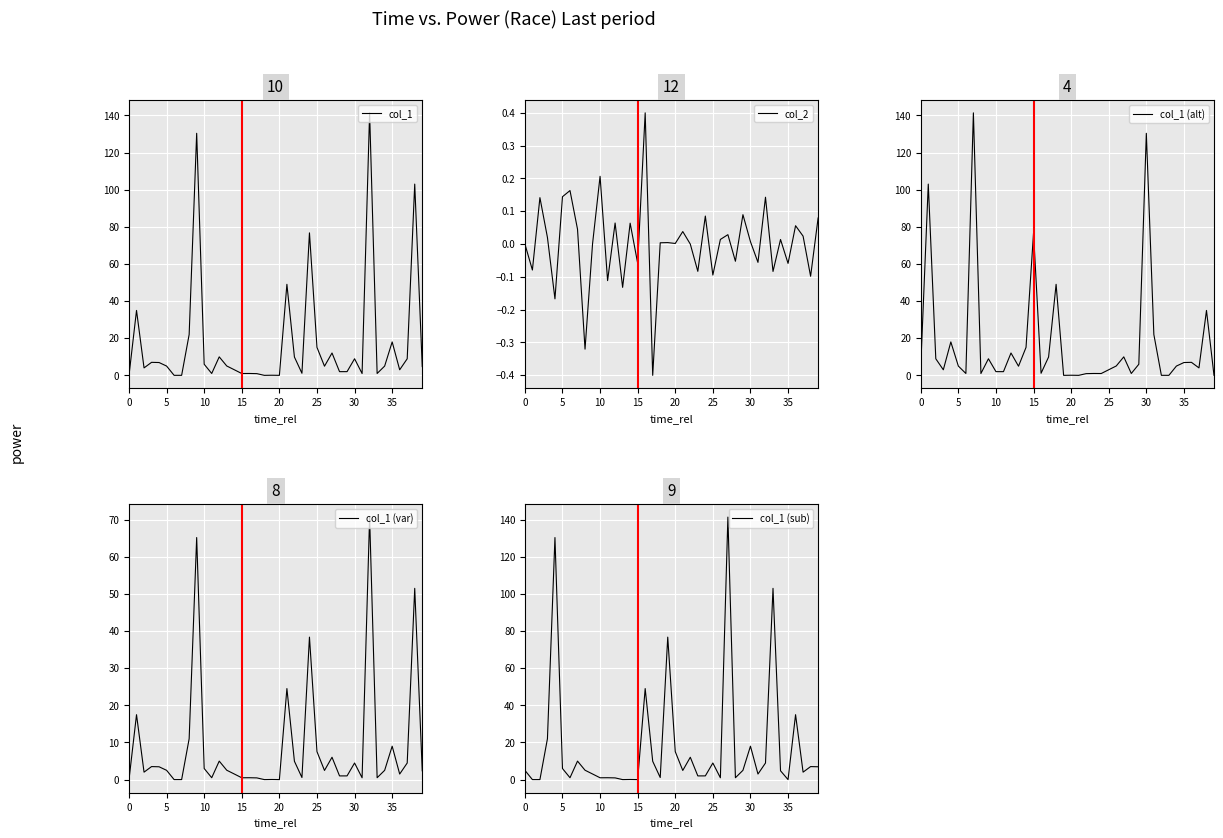

True or false: col_2 has a value of 0.0 at 15.

False